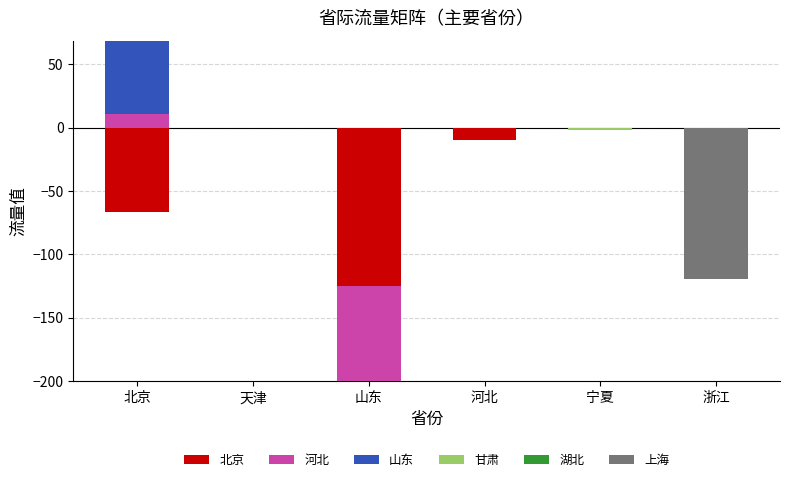

Rank the series at 北京 from lowest to highest value.

北京, 甘肃, 湖北, 上海, 河北, 山东